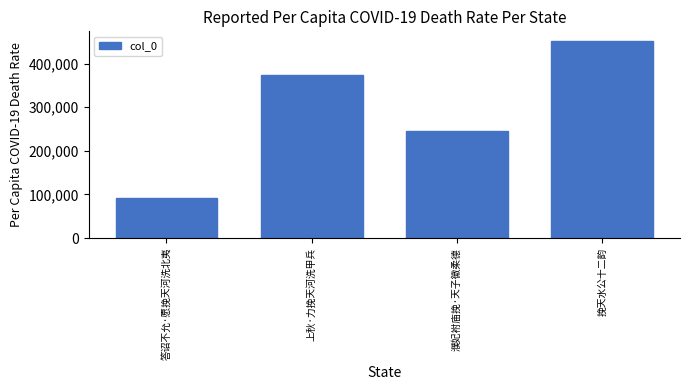

Reading left to right, list all the values displayed in this chart.

答诏不允·愿挽天河洗北夷=91613	上秋·力挽天河洗甲兵=373625	濮妃袝庙挽·天子徽柔德=245499	挽天水公十二韵=451540